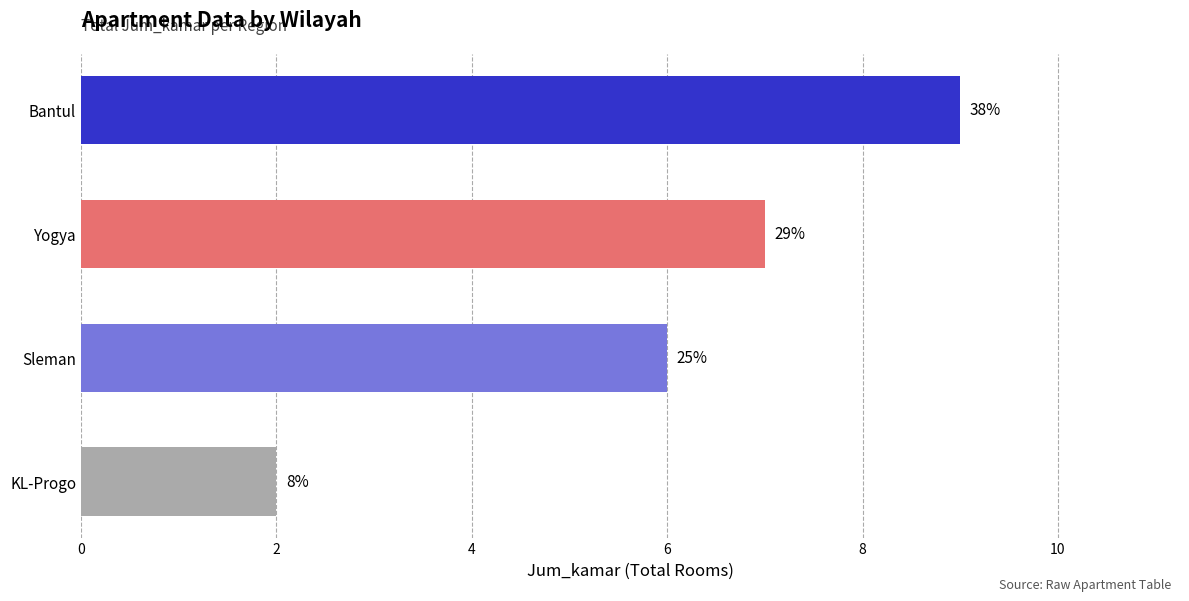

Does the chart contain any negative values?

No